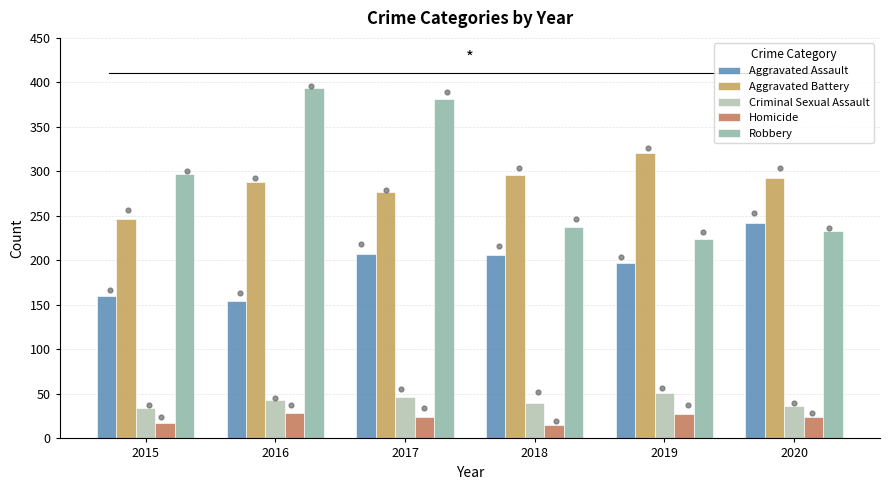

What are all the series names shown in the legend?

Aggravated Assault, Aggravated Battery, Criminal Sexual Assault, Homicide, Robbery